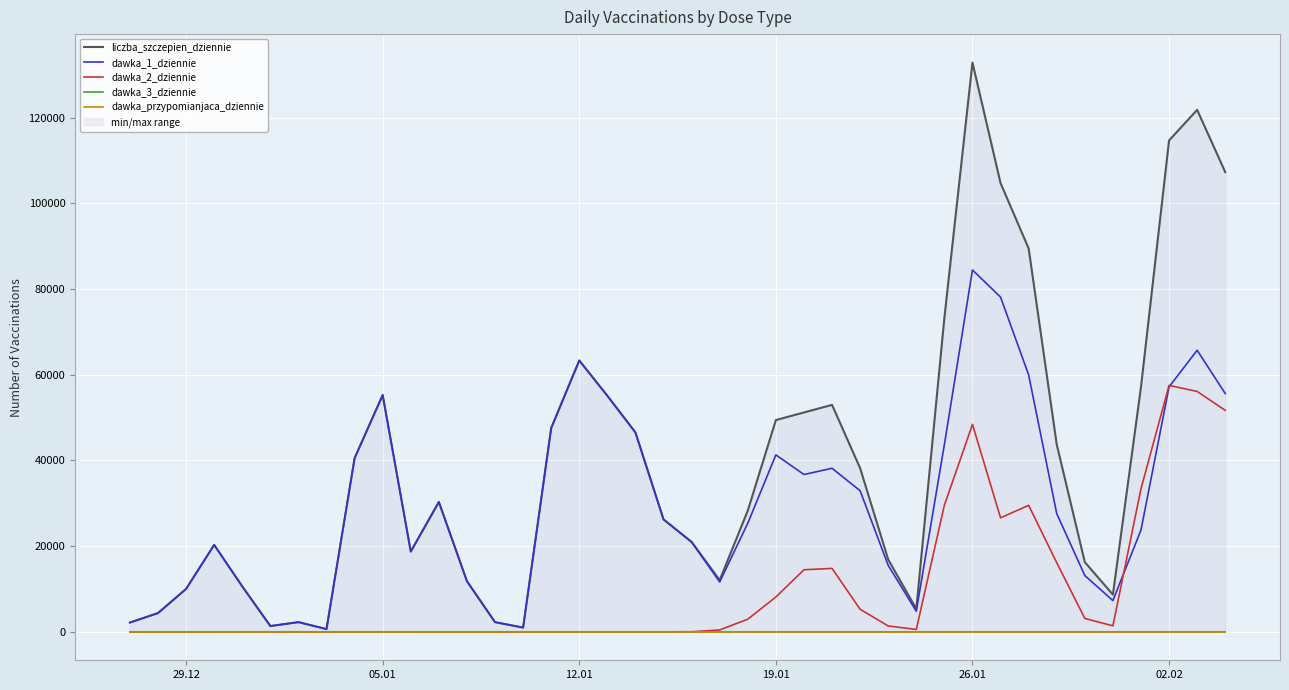

Is the value of dawka_1_dziennie at 39 greater than the value of dawka_przypomianjaca_dziennie at 8?

Yes